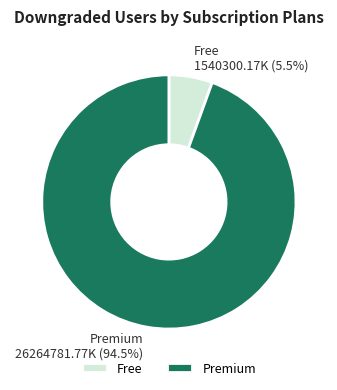

What percentage do Premium and Free together represent?

100.0%